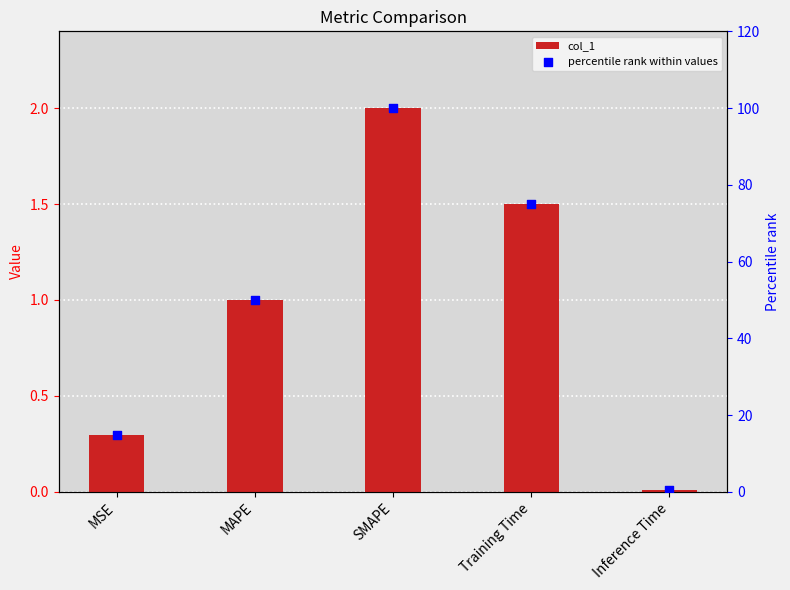

Which series has the largest total across all categories?

percentile rank within values